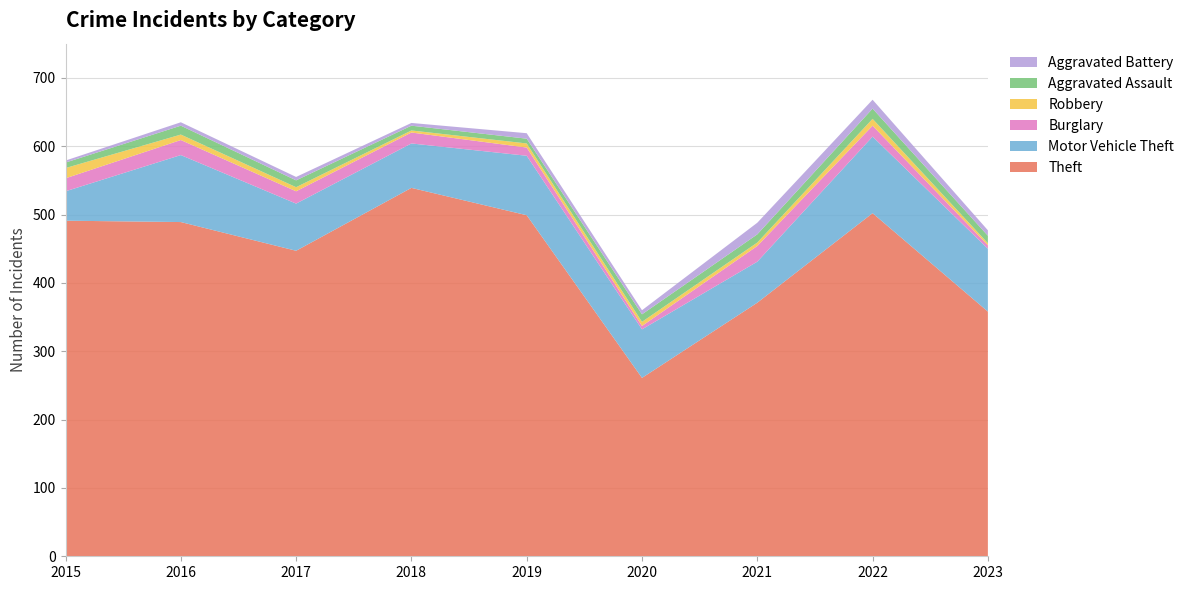

Reading left to right, list all the values displayed in this chart.

Theft: 491	489	447	539	499	261	371	502	358
Motor Vehicle Theft: 43	98	69	65	87	71	60	112	92
Burglary: 19	22	18	16	12	5	23	16	5
Robbery: 15	8	6	3	6	6	5	10	3
Aggravated Assault: 8	13	10	7	7	11	12	15	11
Aggravated Battery: 3	5	5	4	8	6	17	13	8